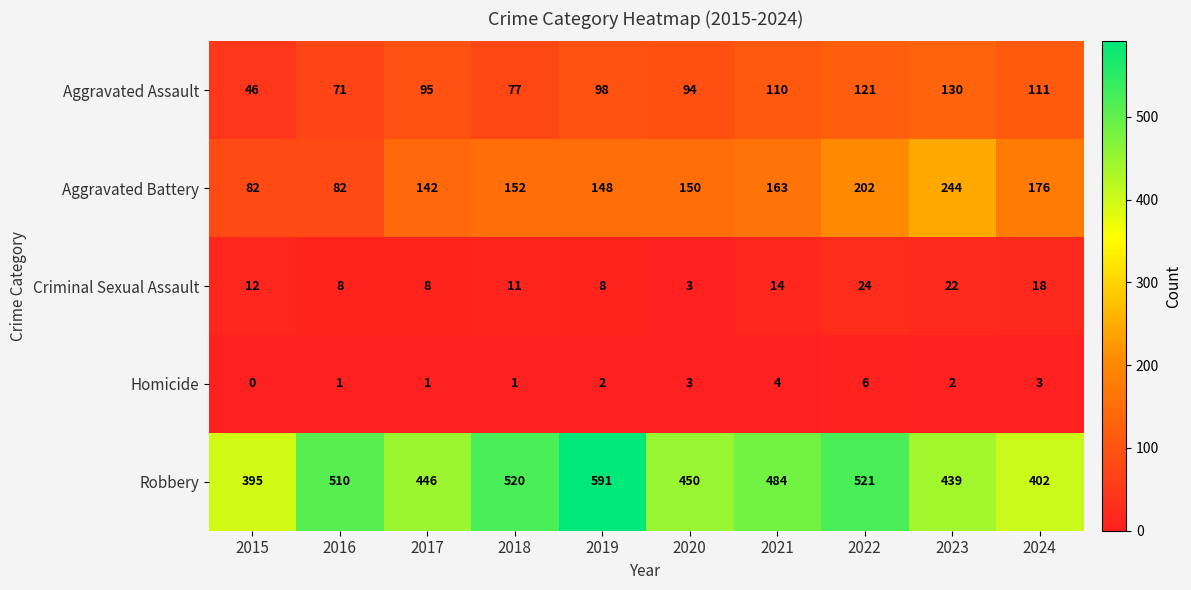

Where is Robbery nearest to the value 493?

2021